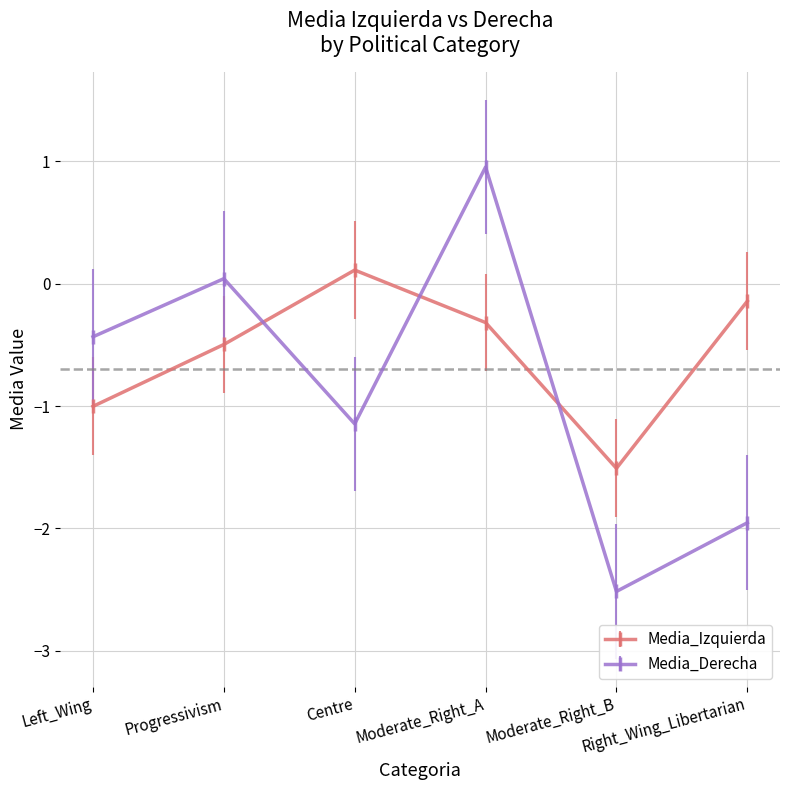

True or false: Media_Derecha has more than 2 interior local peaks.

False